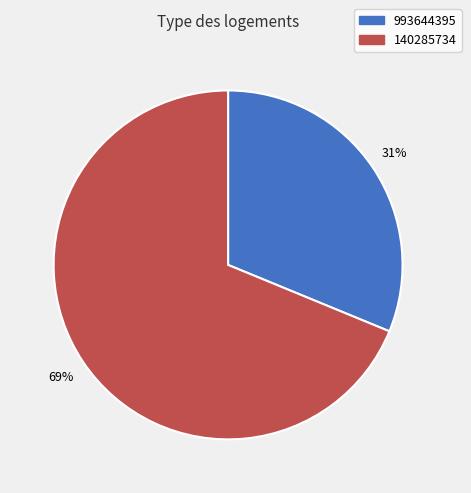

Is there any slice that represents more than half of the pie?

Yes